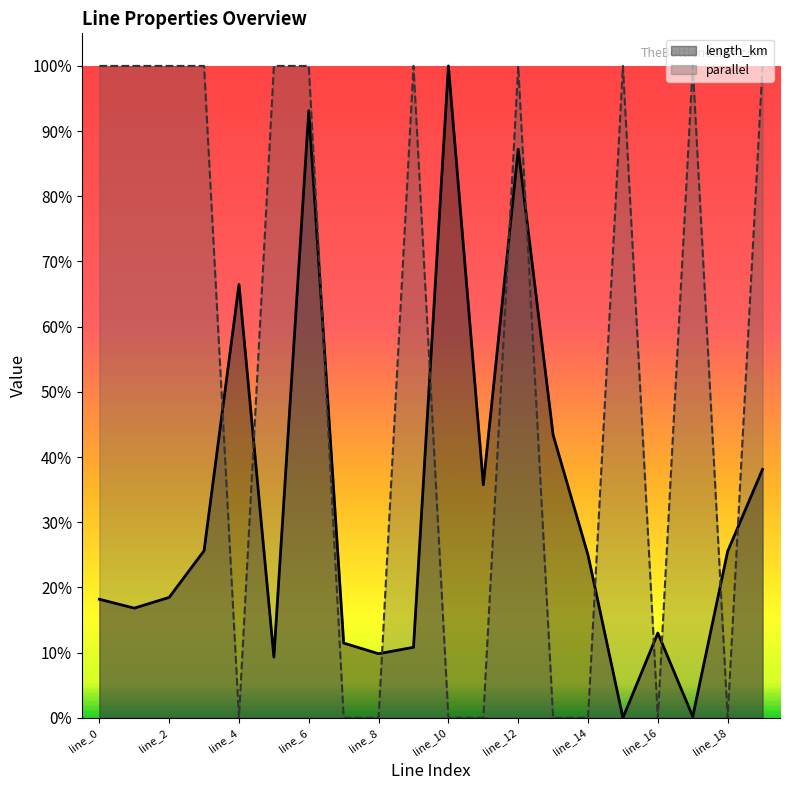

True or false: parallel has a value of 1.0 at line_1.

True